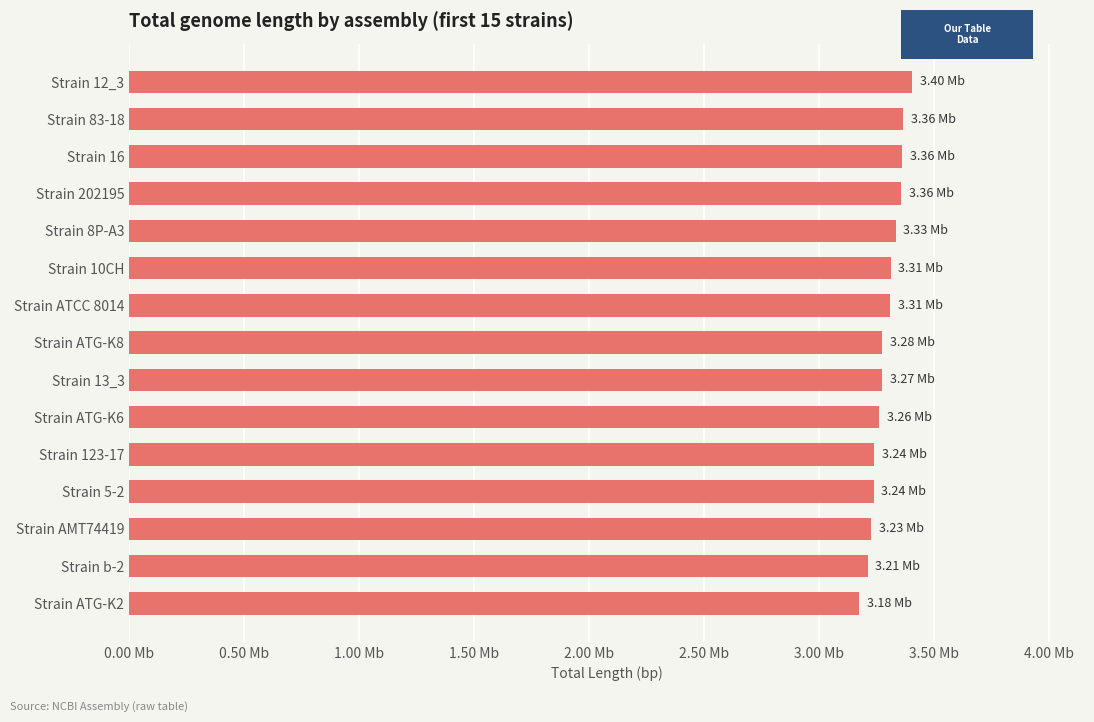

Does the chart contain any negative values?

No